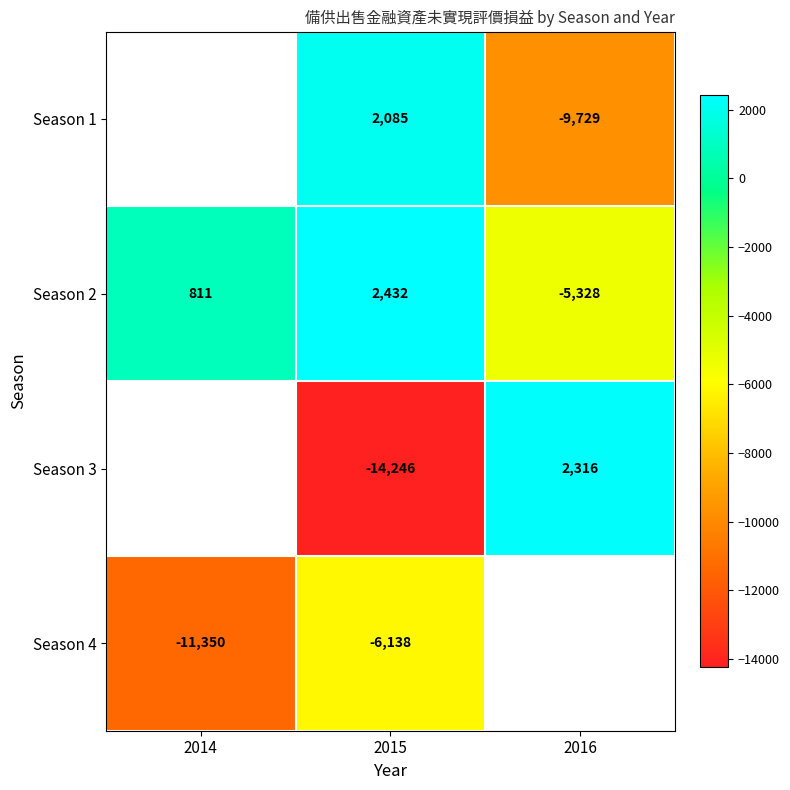

Where is Season 2 nearest to the value -1448?

2014